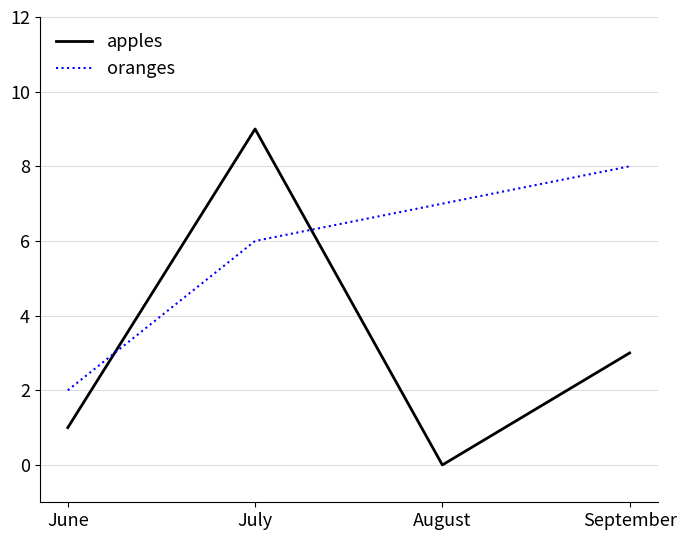

What is the sum of the oranges values at June and August?

9